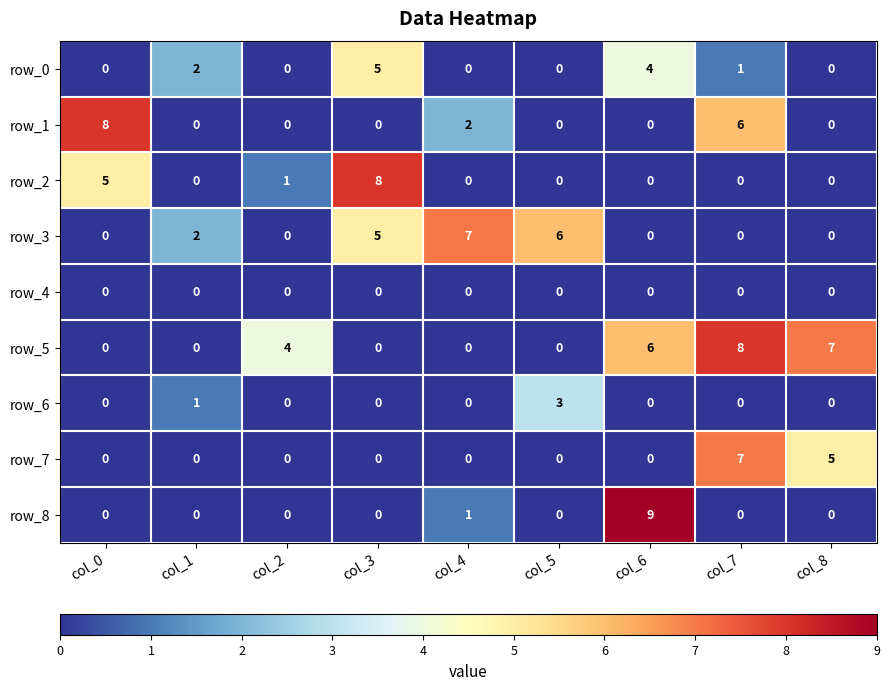

Which series has the widest spread of values?

row_8